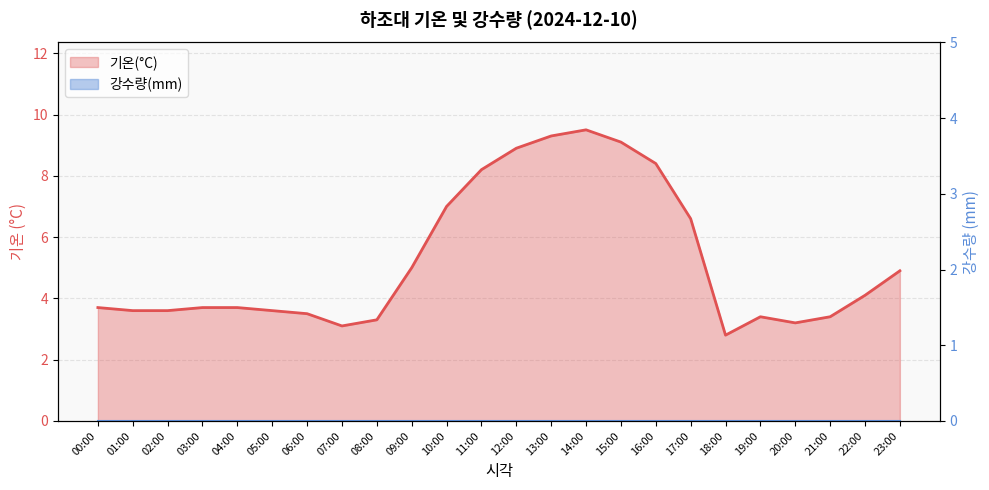

What is the label of the 13th point from the right?

11:00